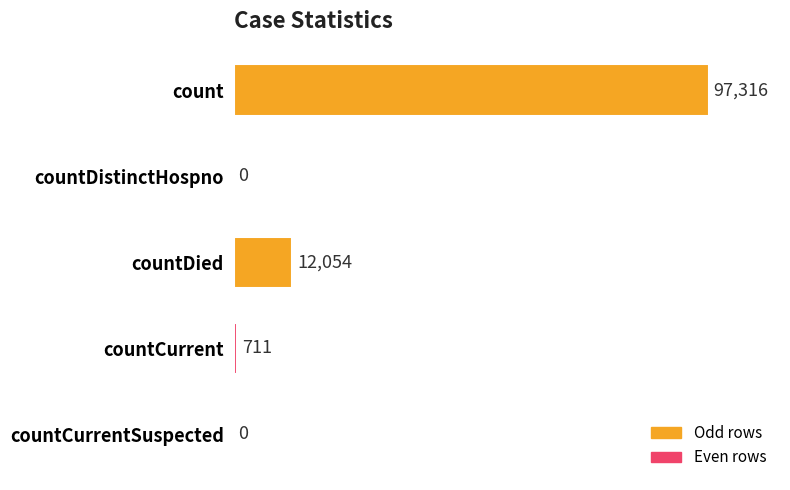

What is the maximum value shown in the chart?

97316